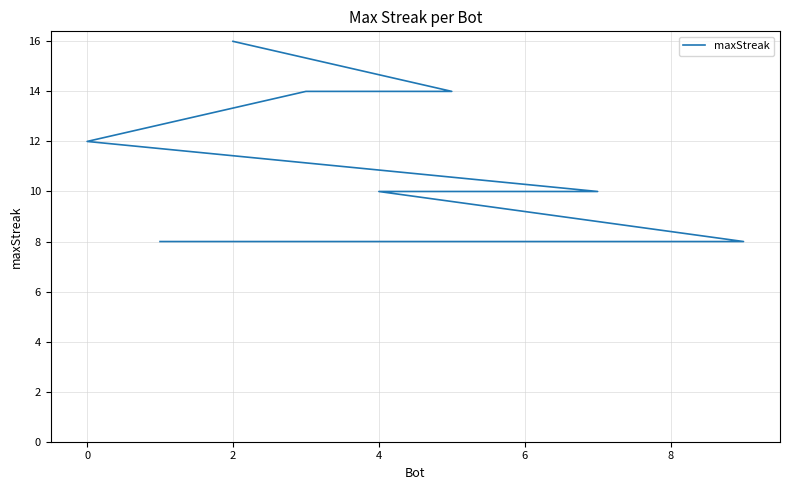

Does the chart display data point markers on the line(s)?

No